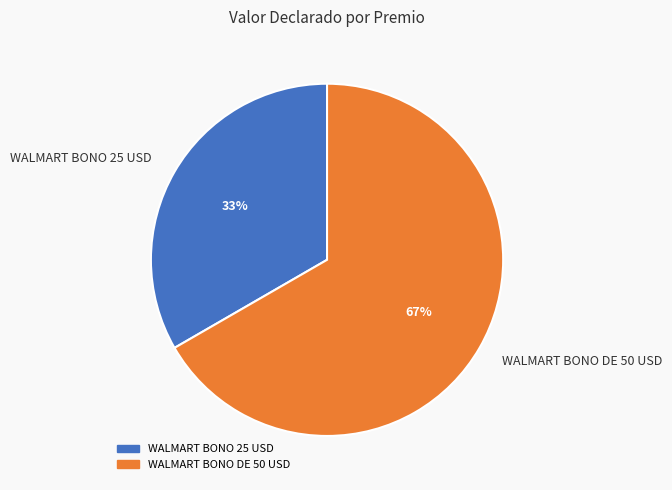

What is the majority slice?

WALMART BONO DE 50 USD